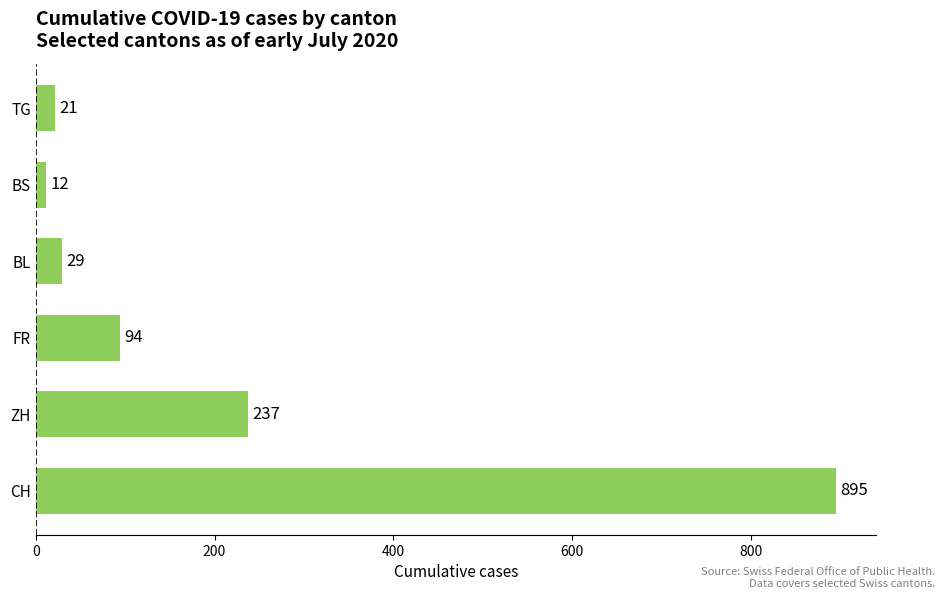

What is the difference between the maximum and second lowest values?

874